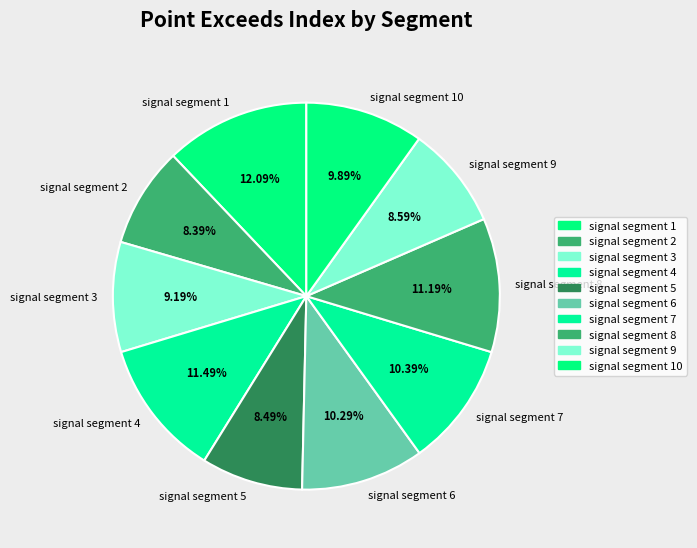

To the nearest percent, what portion does signal segment 9 represent?

9%